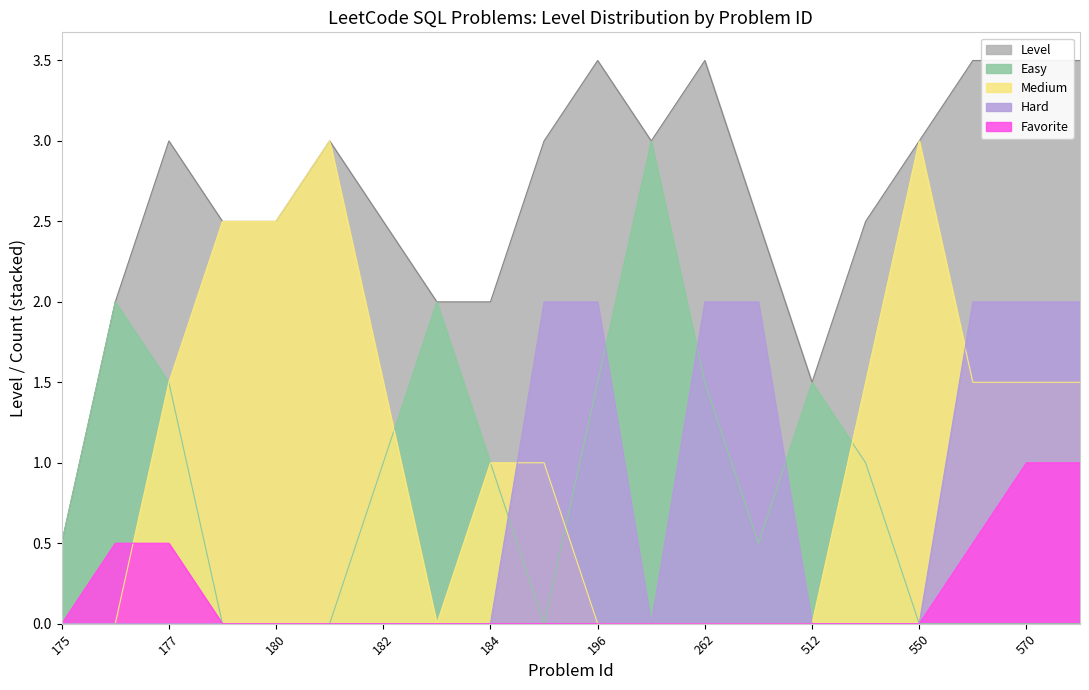

True or false: Medium has a value of 5 at 181.

False